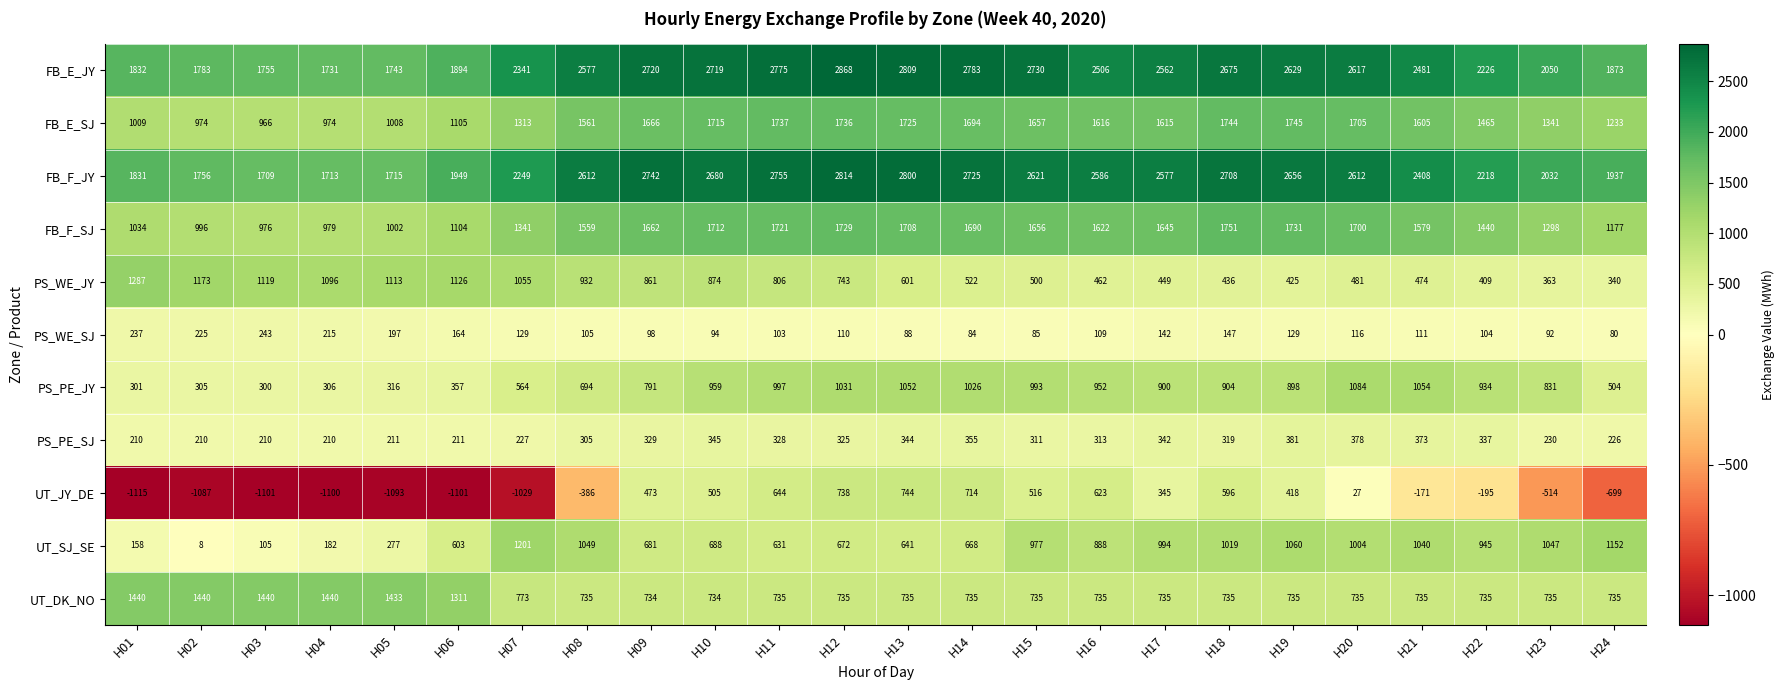

Count the number of categories in the chart.

24